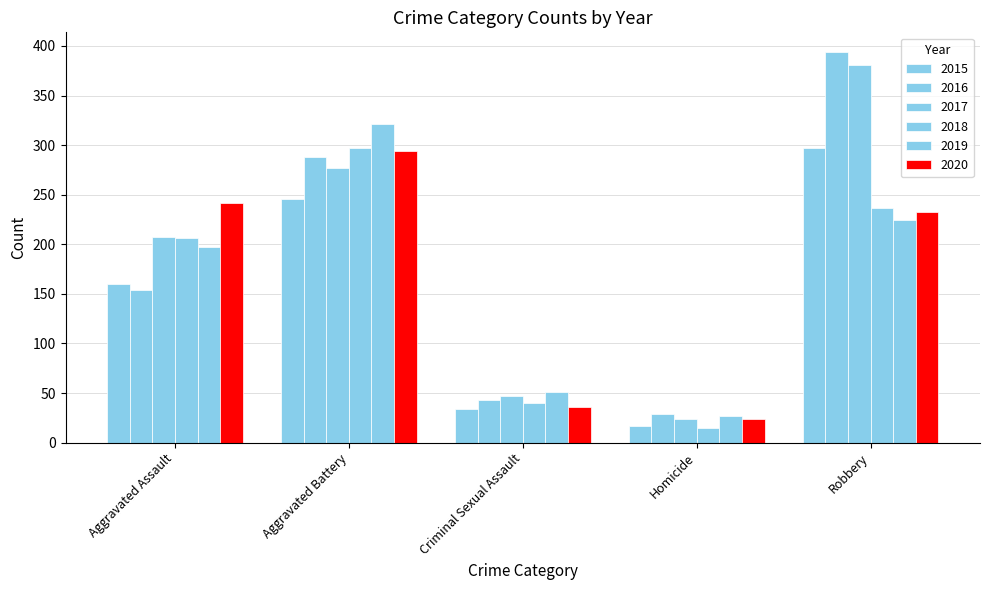

Rank the series by their maximum value, from lowest to highest.

2020, 2015, 2018, 2019, 2017, 2016